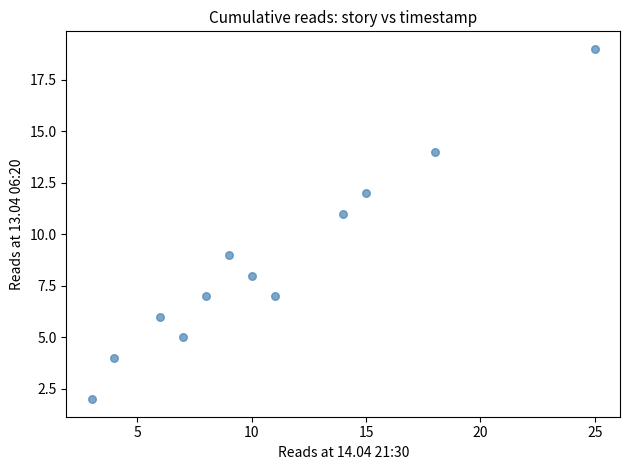

What is the average X value?

11